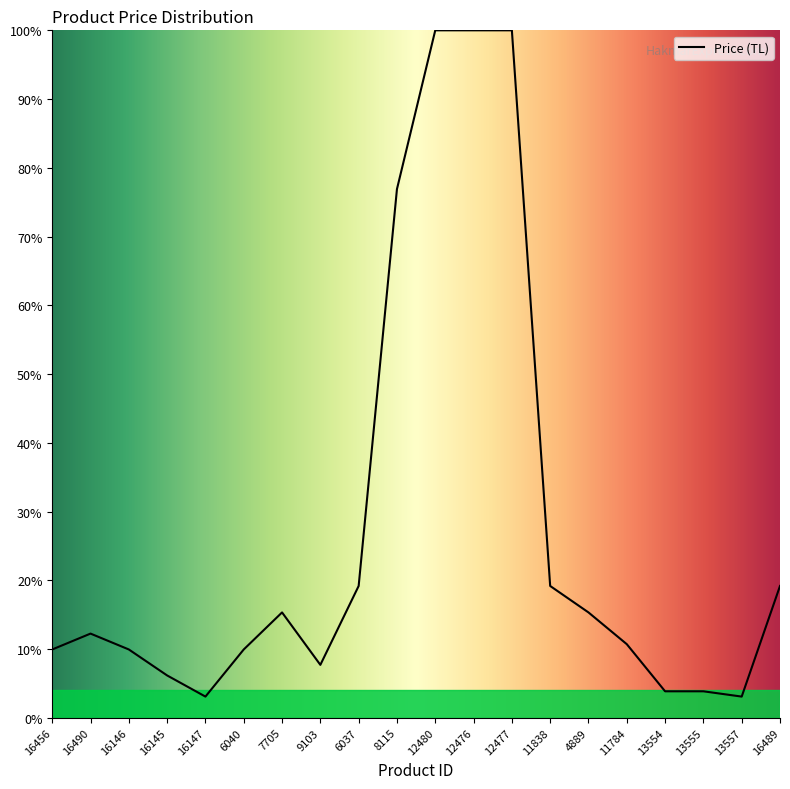

At which category does the data reach its first local peak?

16490